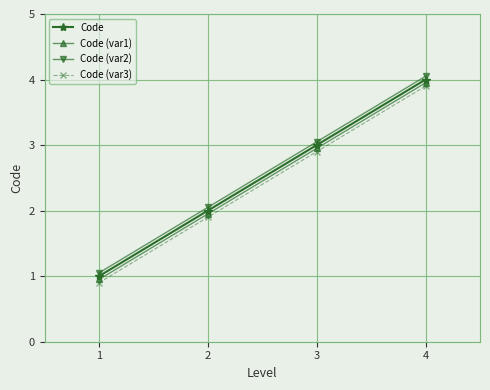

Which category has the highest value in the Code (var2) series?

4